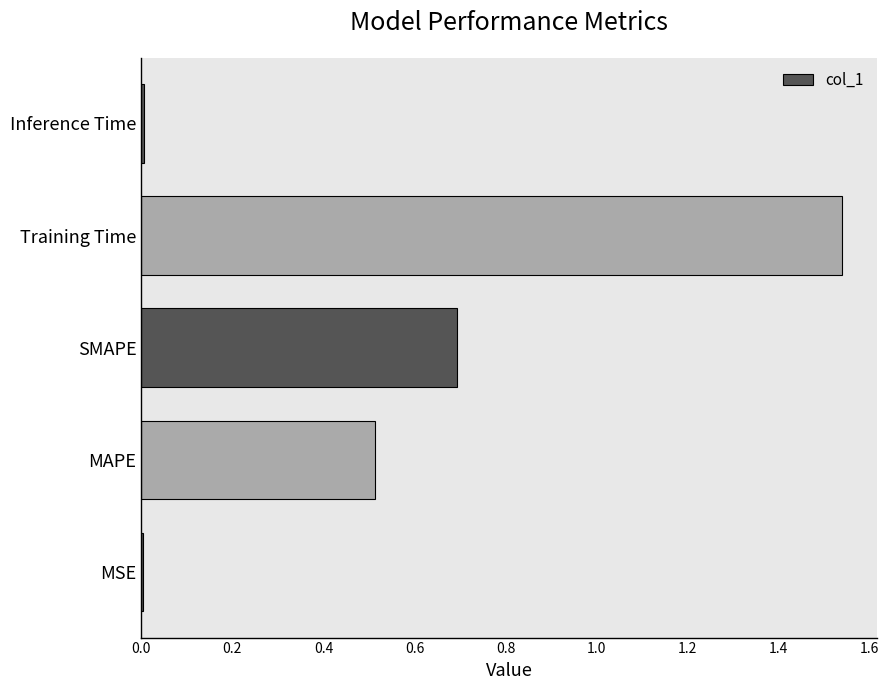

What is the change in value from MAPE to Training Time?

+1.0